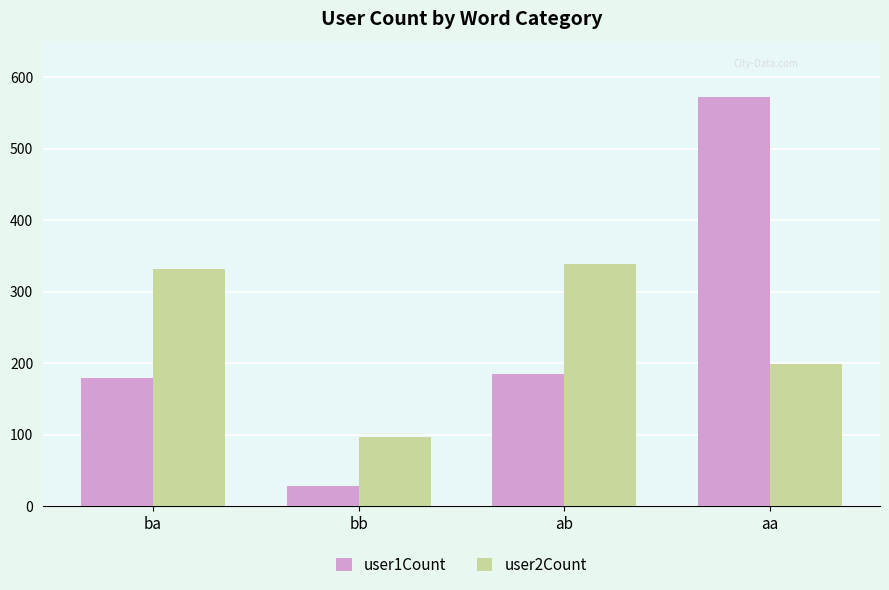

What is the spread (max minus min) of values at aa?

374